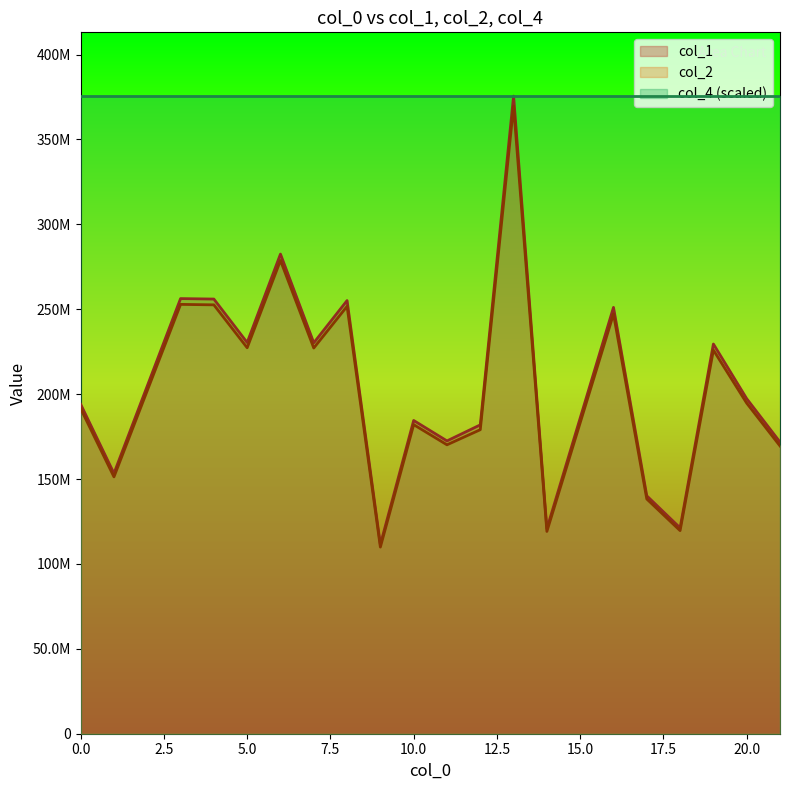

Does the chart display data point markers on the line(s)?

No